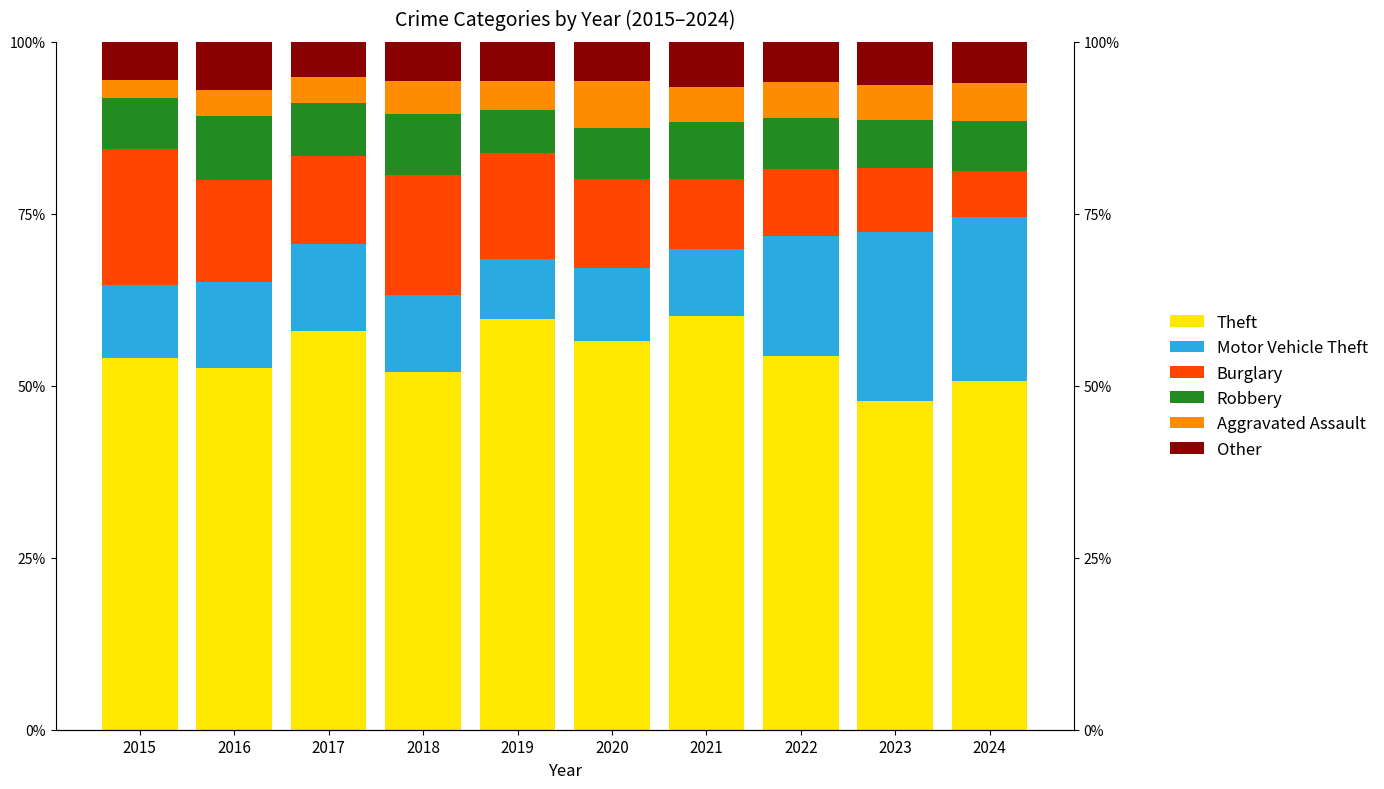

Between 2017 and 2021, which series saw the biggest shift?

Motor Vehicle Theft